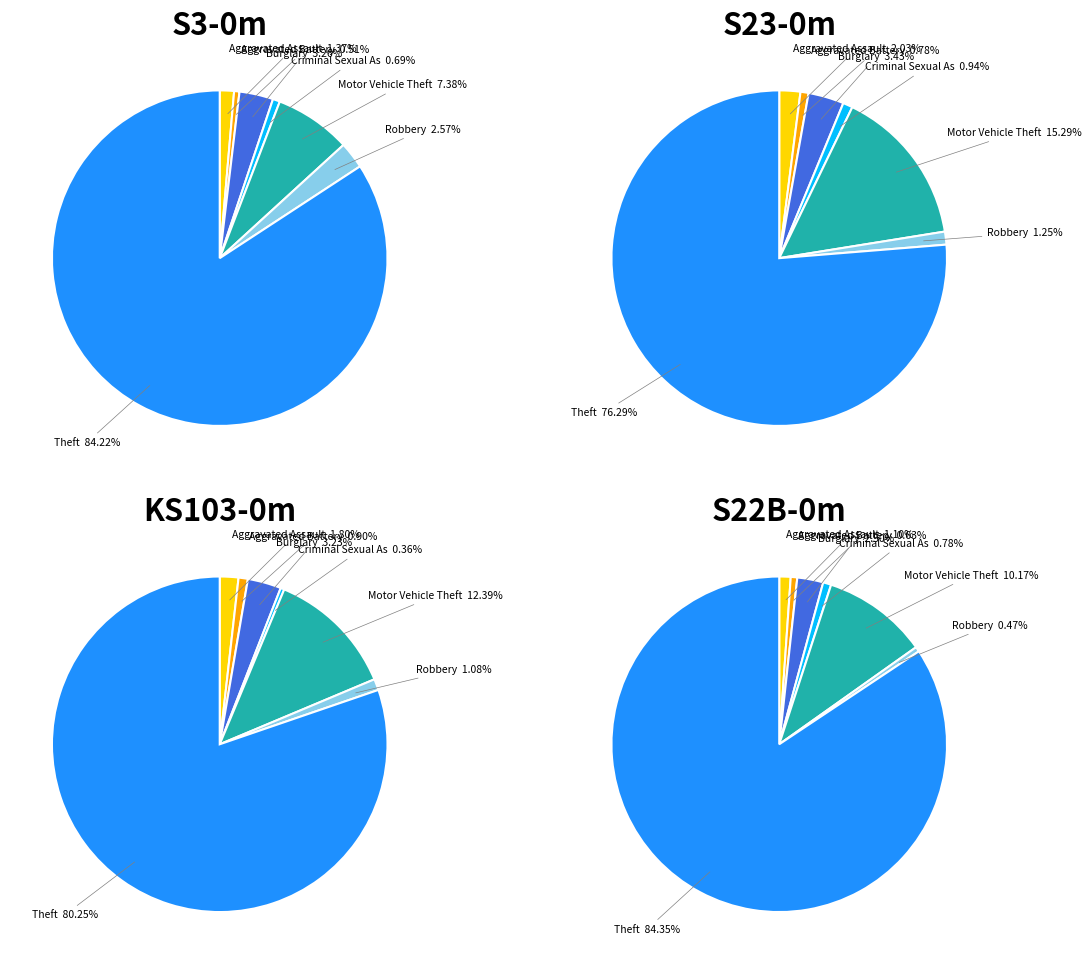

Is the sum of Criminal Sexual Assault and Burglary greater than half?

No